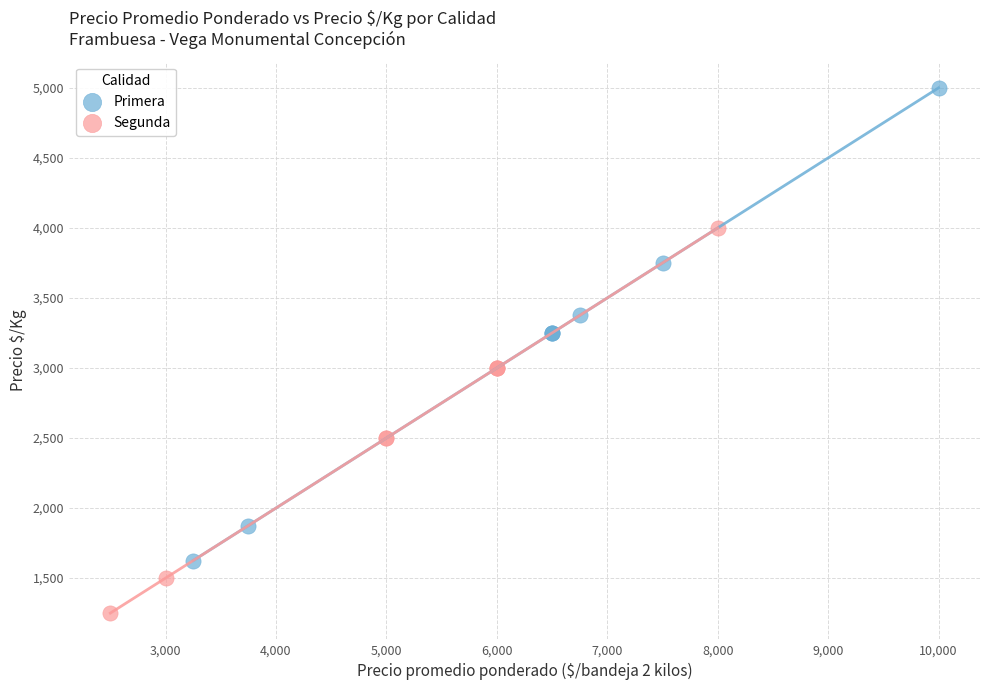

Which series has the widest spread of Y values?

Primera